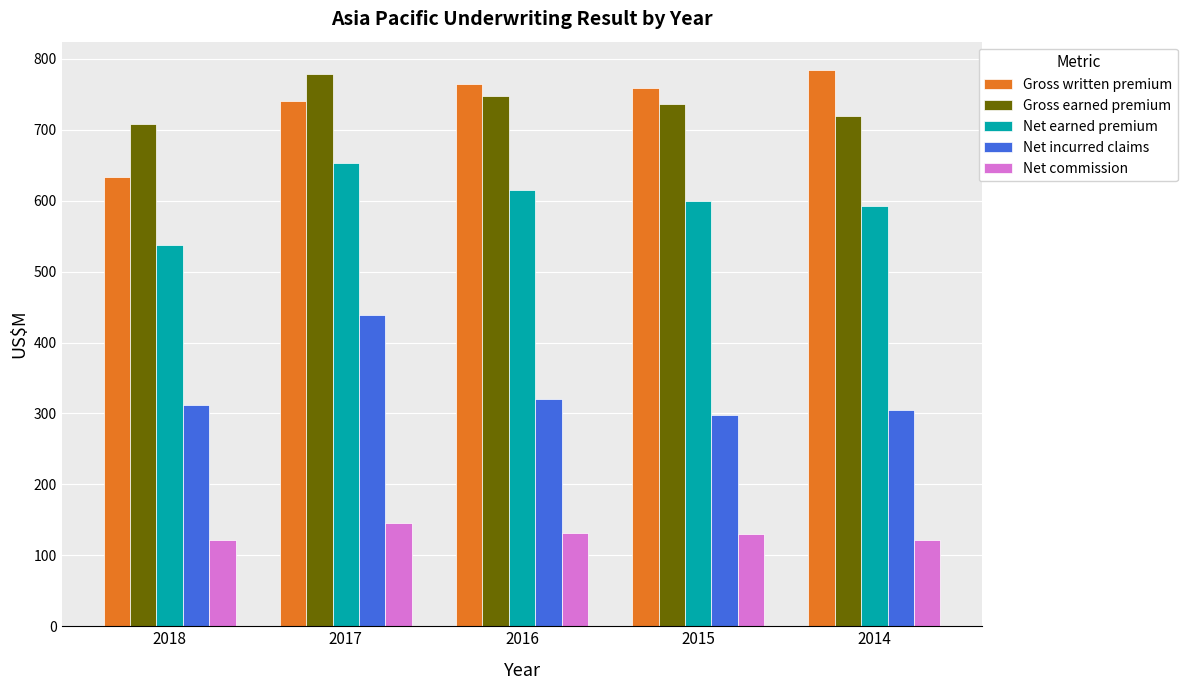

The Net commission series shows 122.0 at 2014. True or false?

True